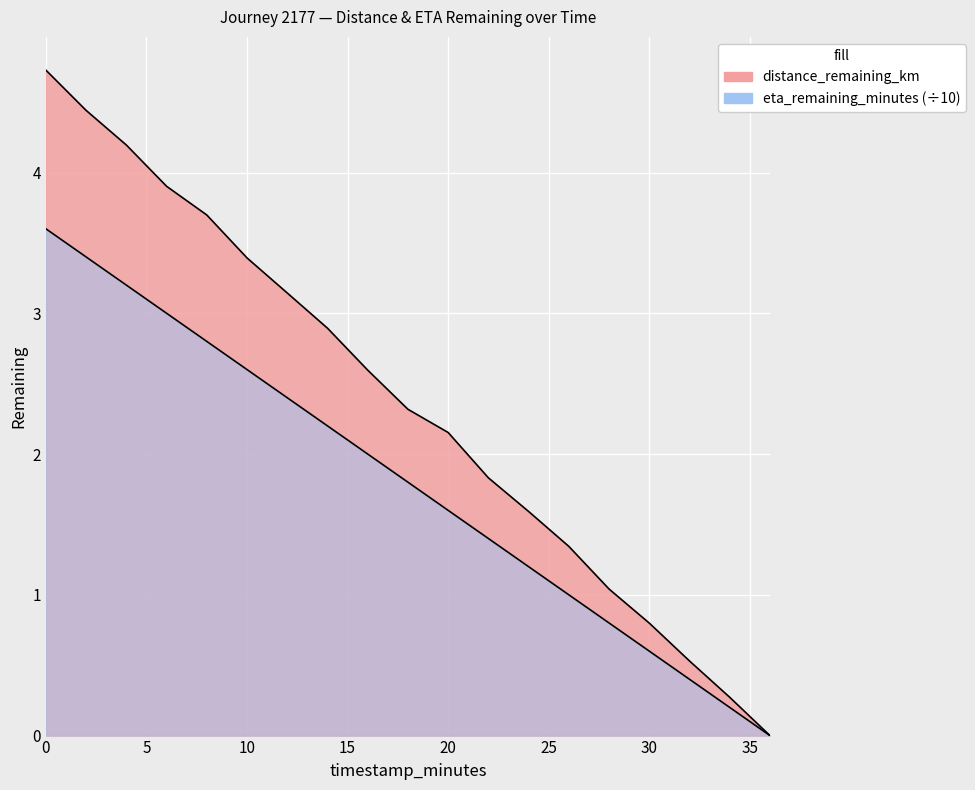

How many lines are shown in the chart?

2